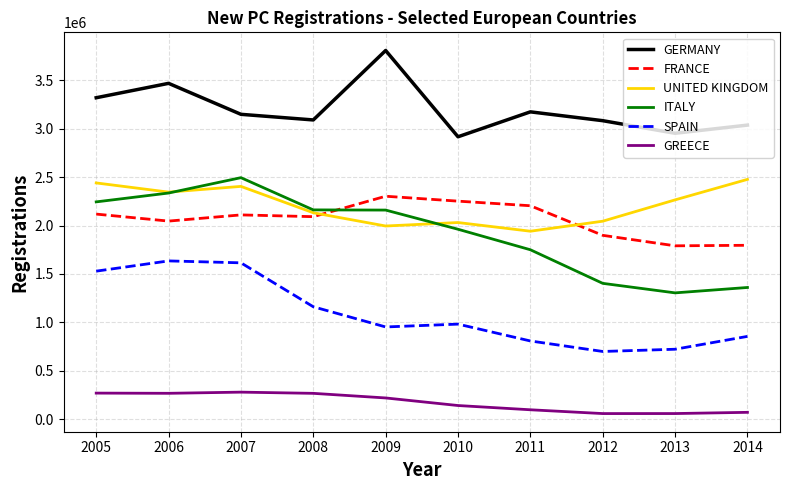

What are all the series names shown in the legend?

GERMANY, FRANCE, UNITED KINGDOM, ITALY, SPAIN, GREECE